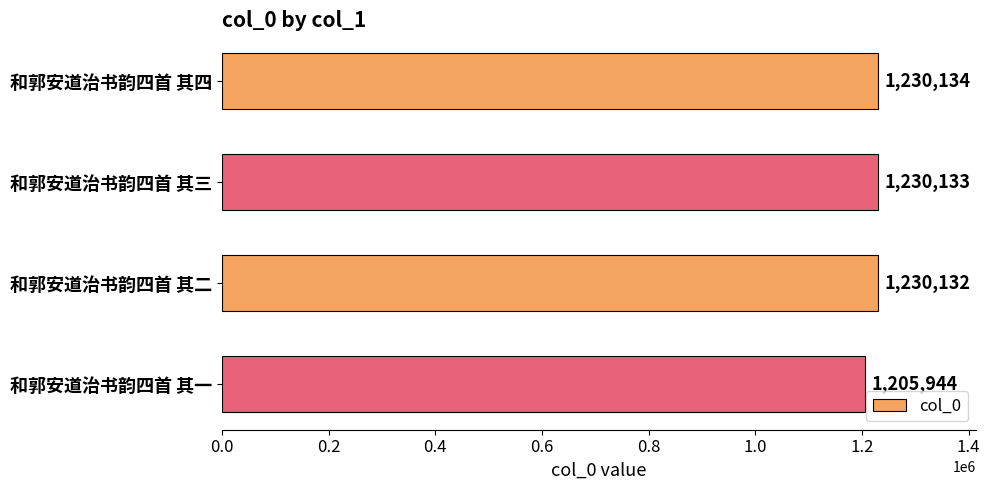

Read the value at 和郭安道治书韵四首 其二, to the nearest 50.

1230150